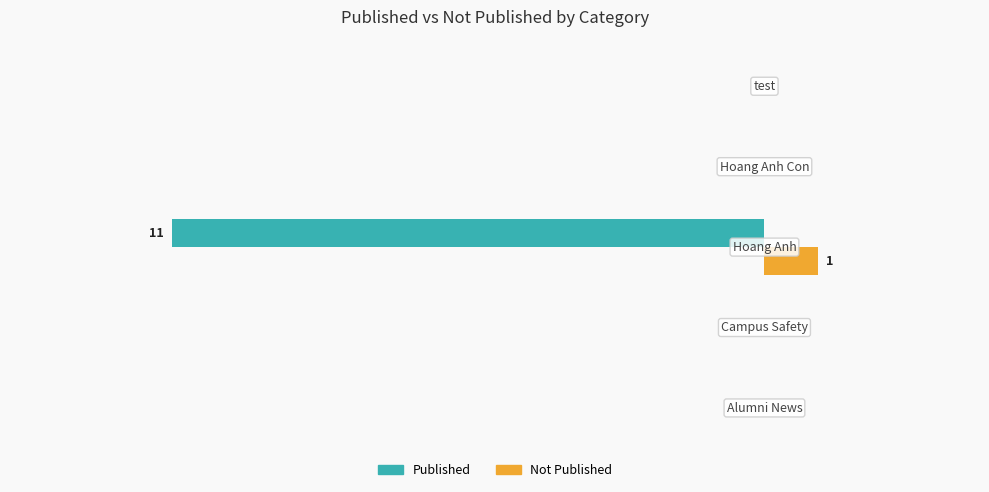

What is the greatest value displayed?

1